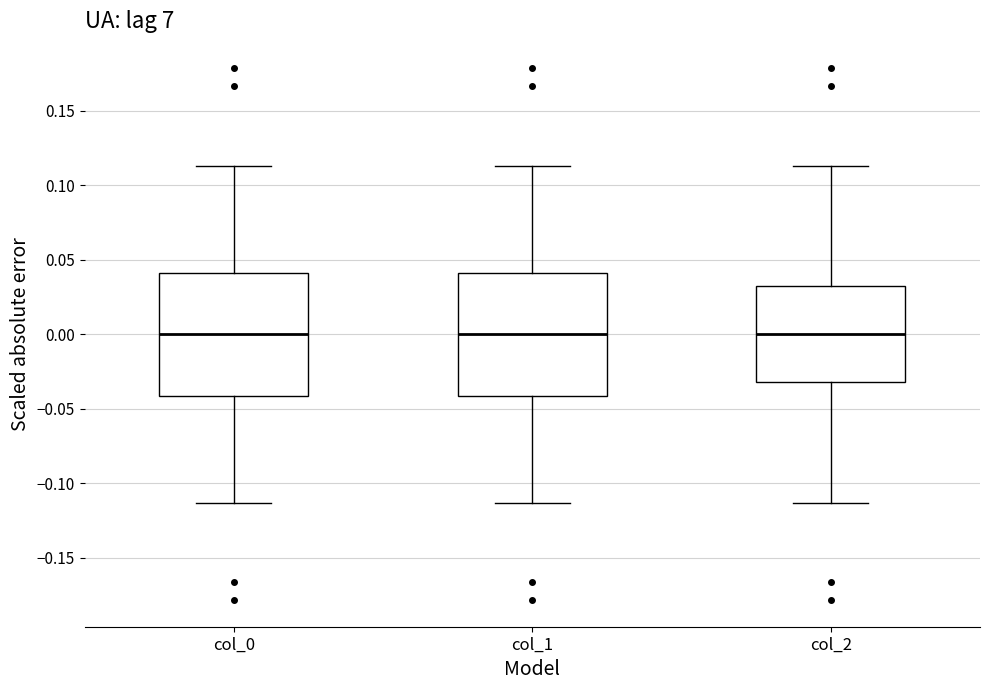

Where does the upper whisker of the box for col_2 end on the y-axis? The values are not printed on the chart, so give them approximately, as read against the axis.

0.115